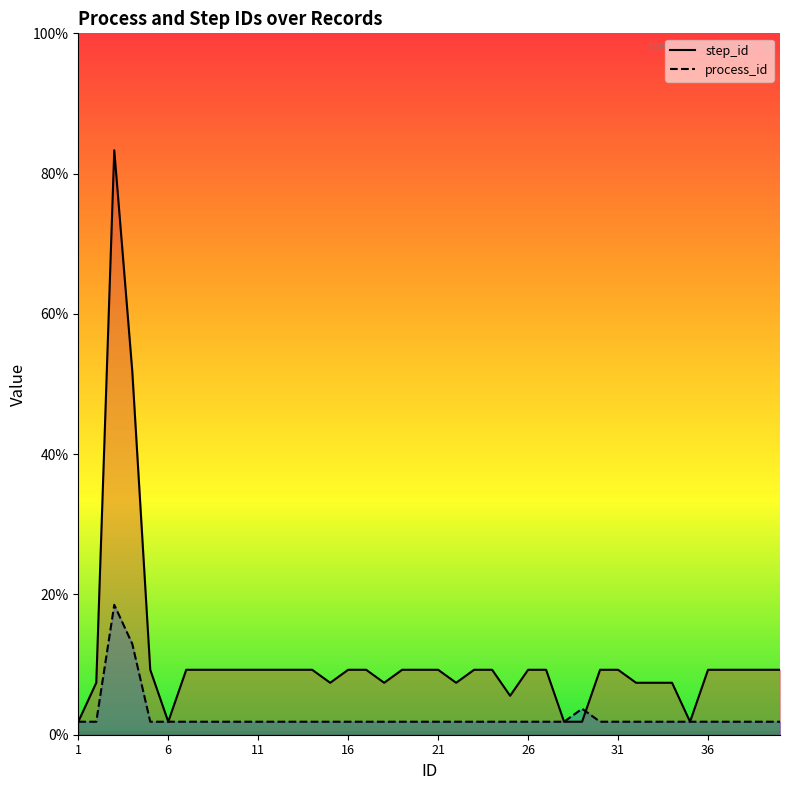

Which series has the widest spread of values?

step_id